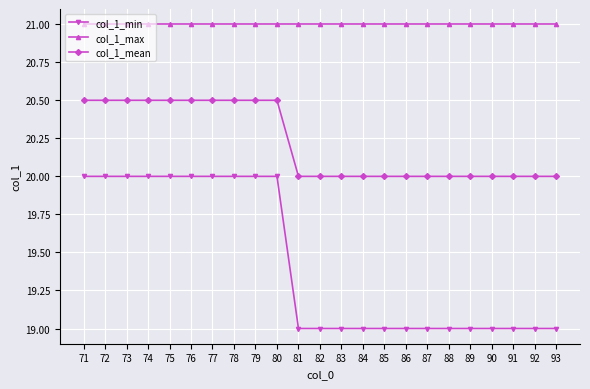

The value of col_1_min at 86 is 19.0. True or false?

True